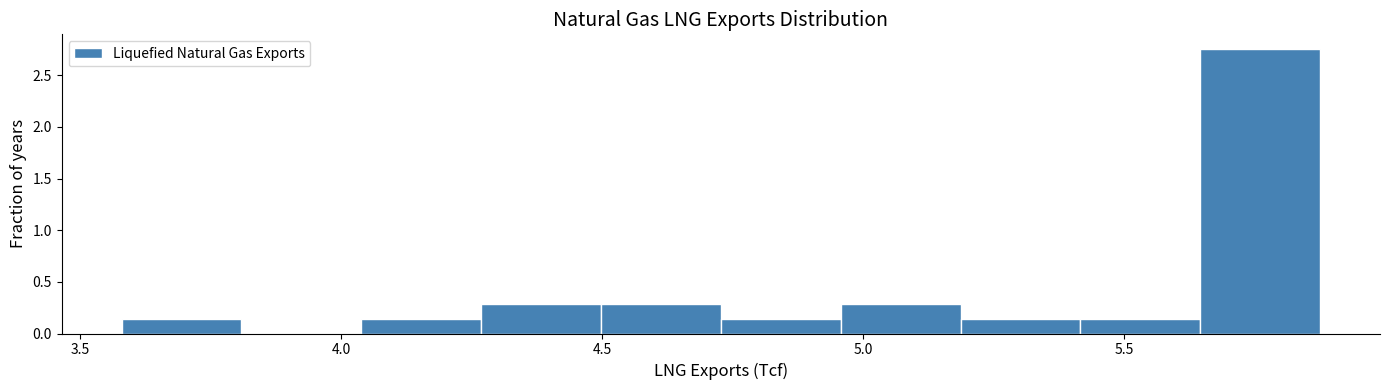

Which range on the x-axis has the tallest bar?

5.65 to 5.90